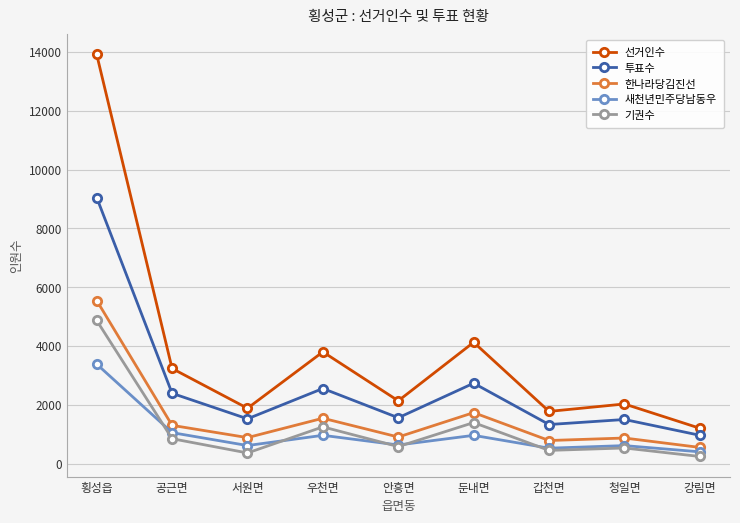

Count the number of categories in the chart.

9